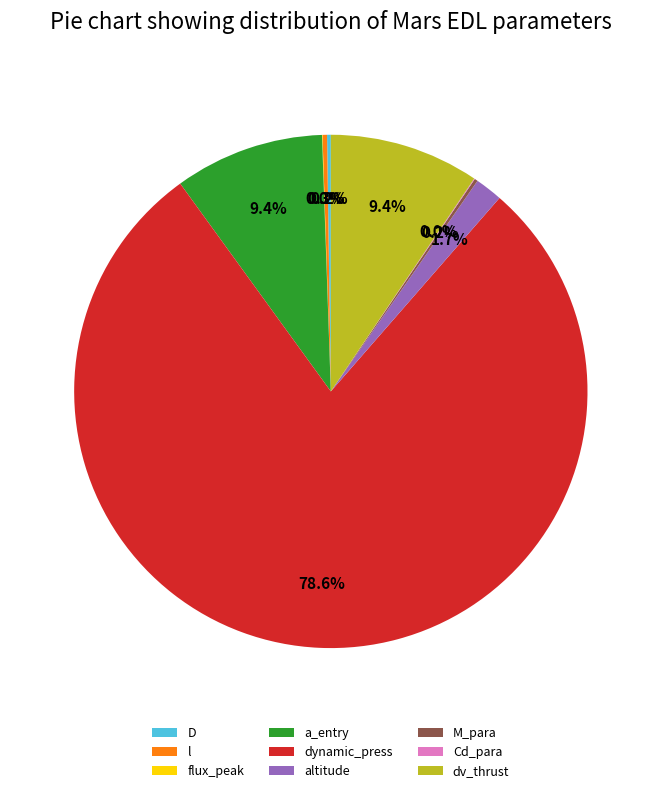

Which slice is the largest?

dynamic_press